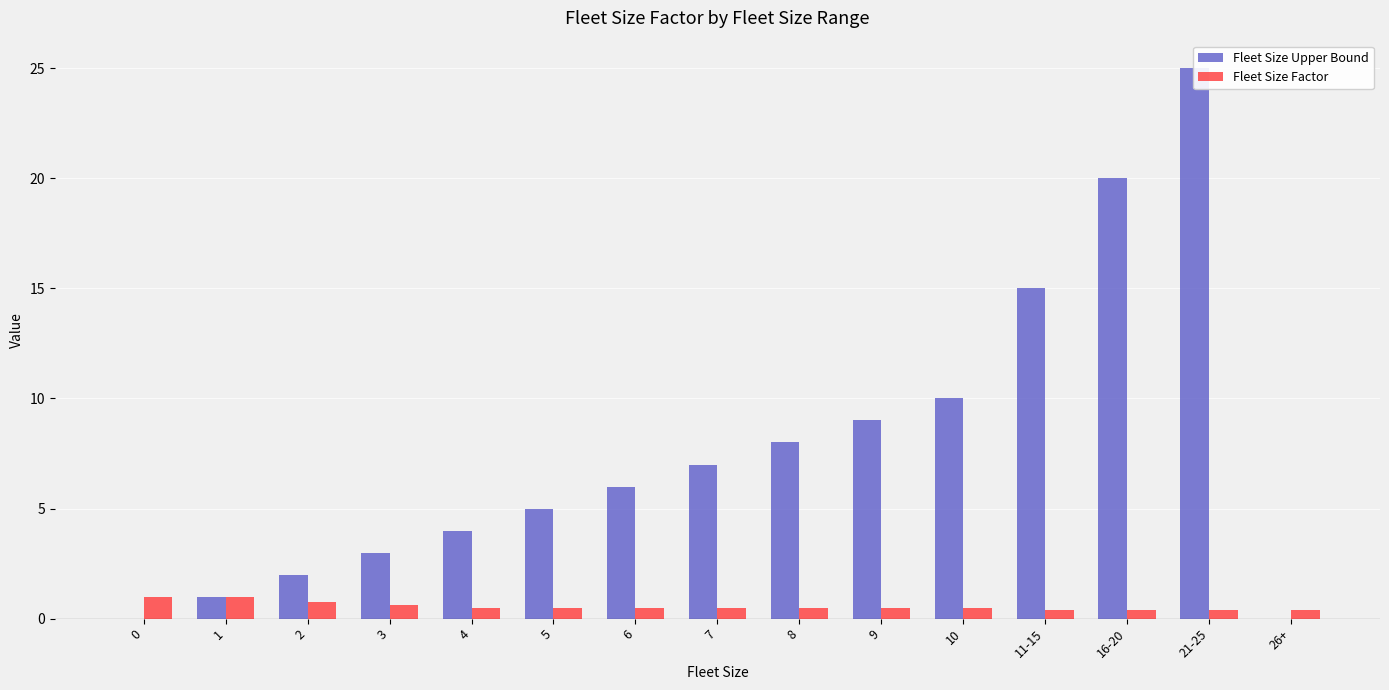

Is it true that Fleet Size Upper Bound equals 10.0 at 10?

True